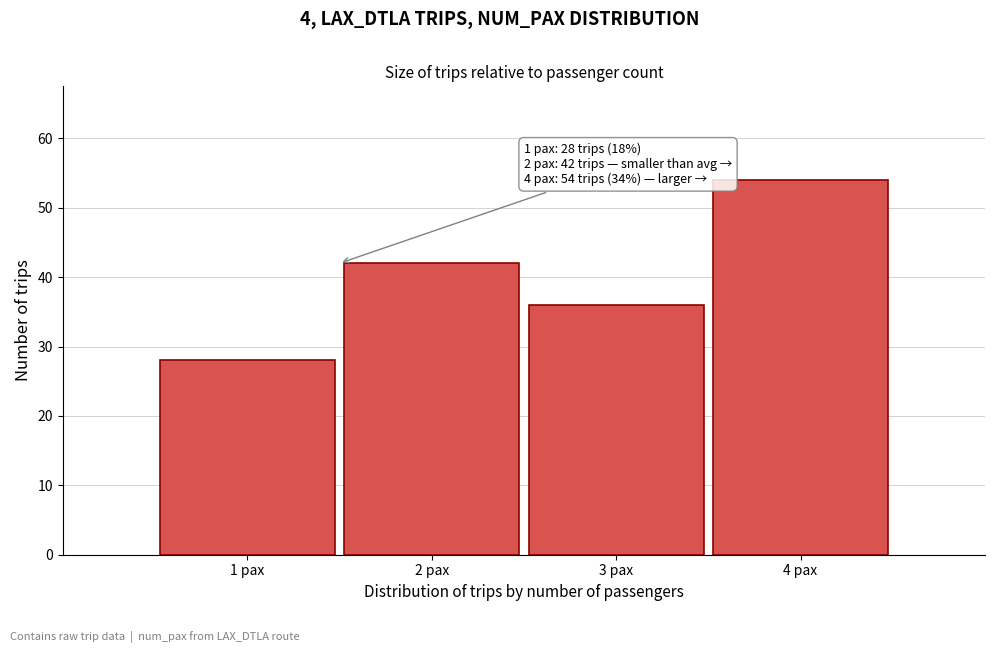

Reading right to left, transcribe all the data shown in this chart.

54	36	42	28